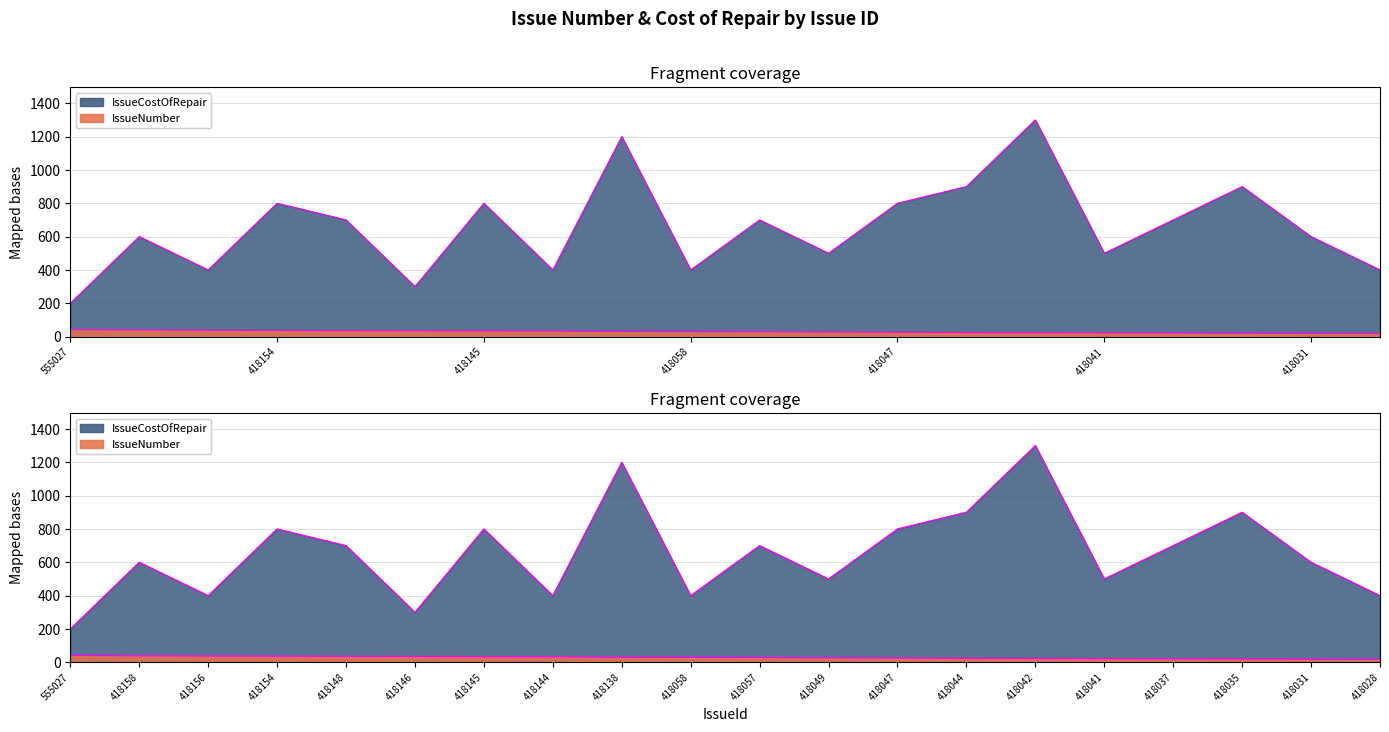

The IssueNumber series shows 21 at 418037. True or false?

True